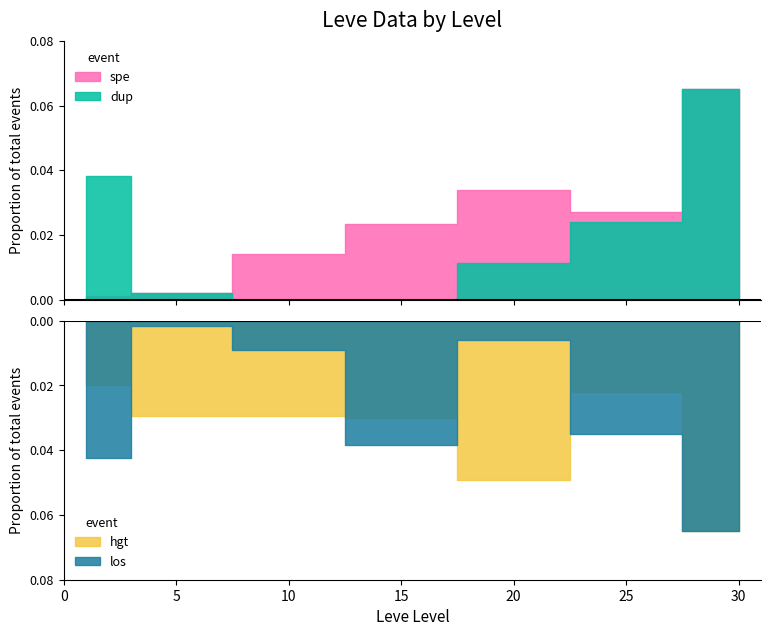

Which category has the lowest value across all series?

10